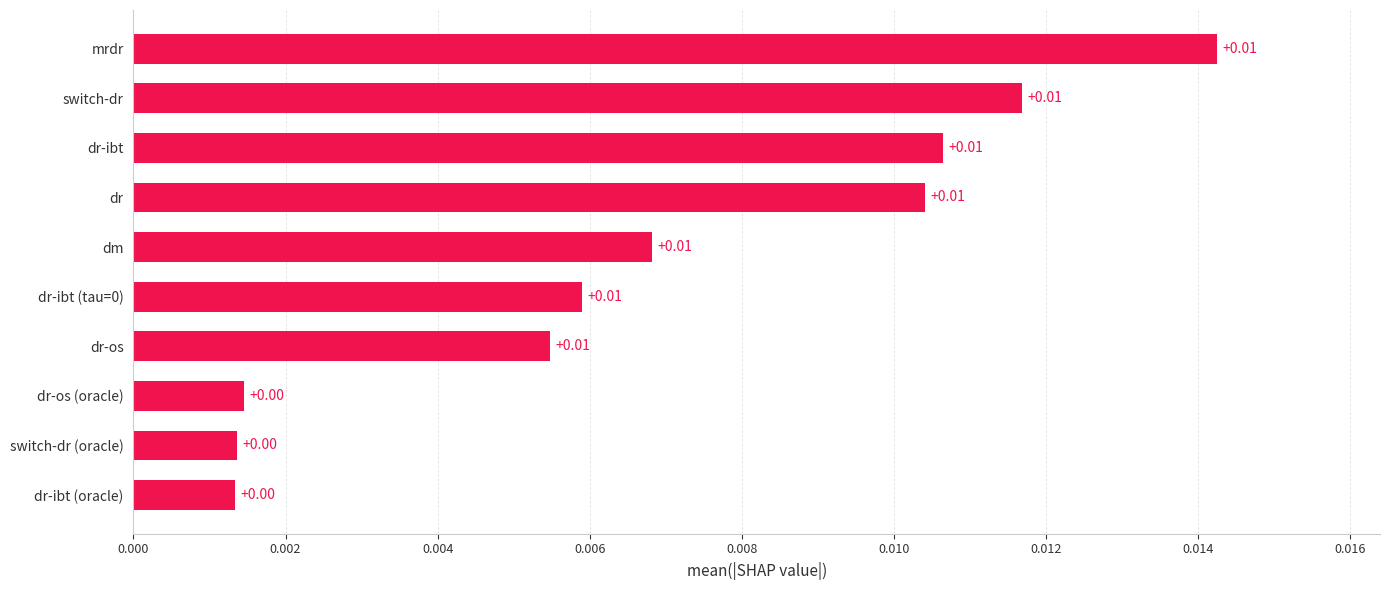

How many data points does each series have?

10